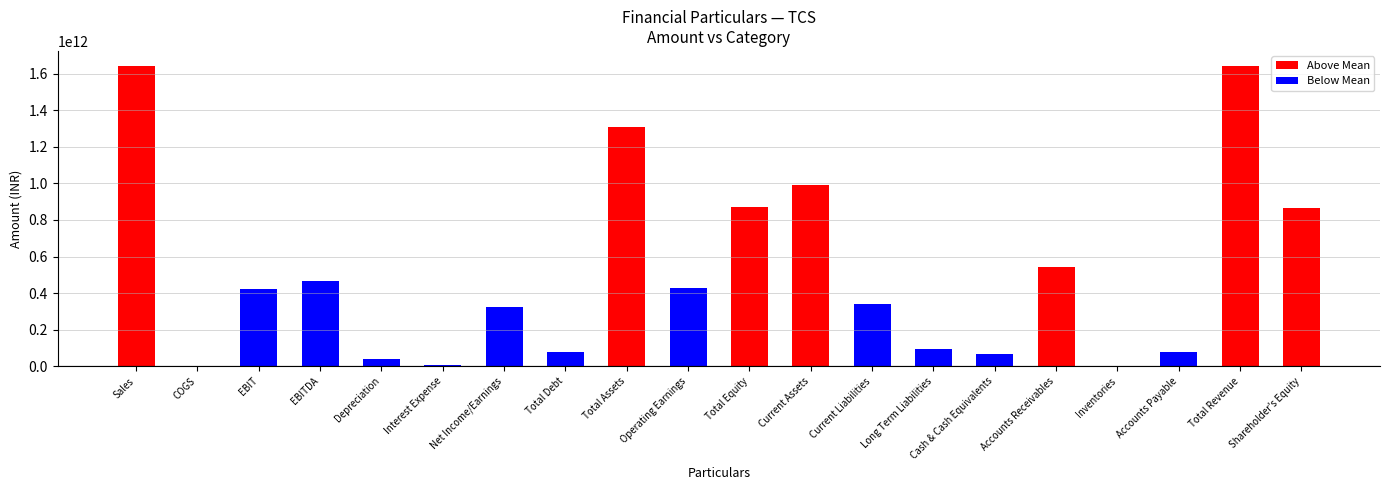

What is the sum of the values at Total Revenue and Total Equity?

2512850000000